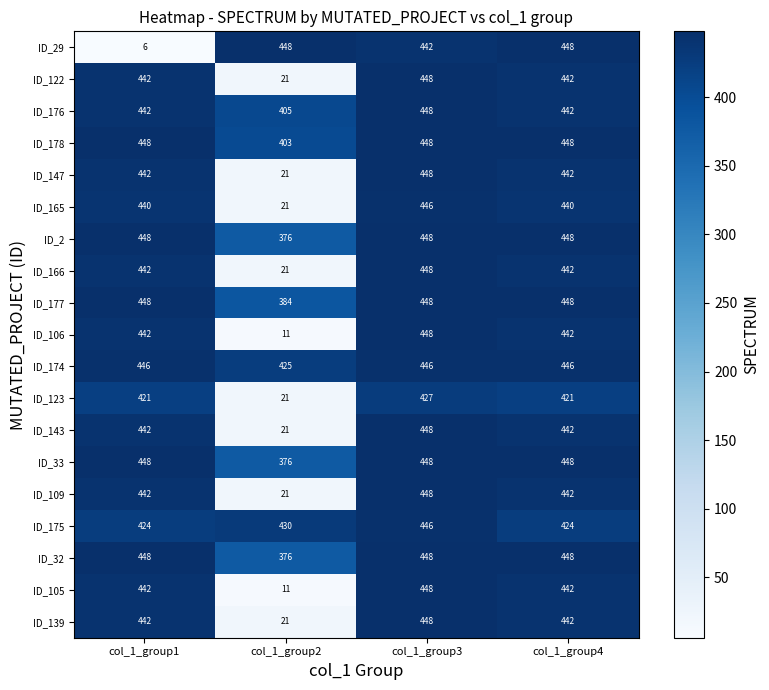

Which series changed the most between col_1_group1 and col_1_group2?

ID_29